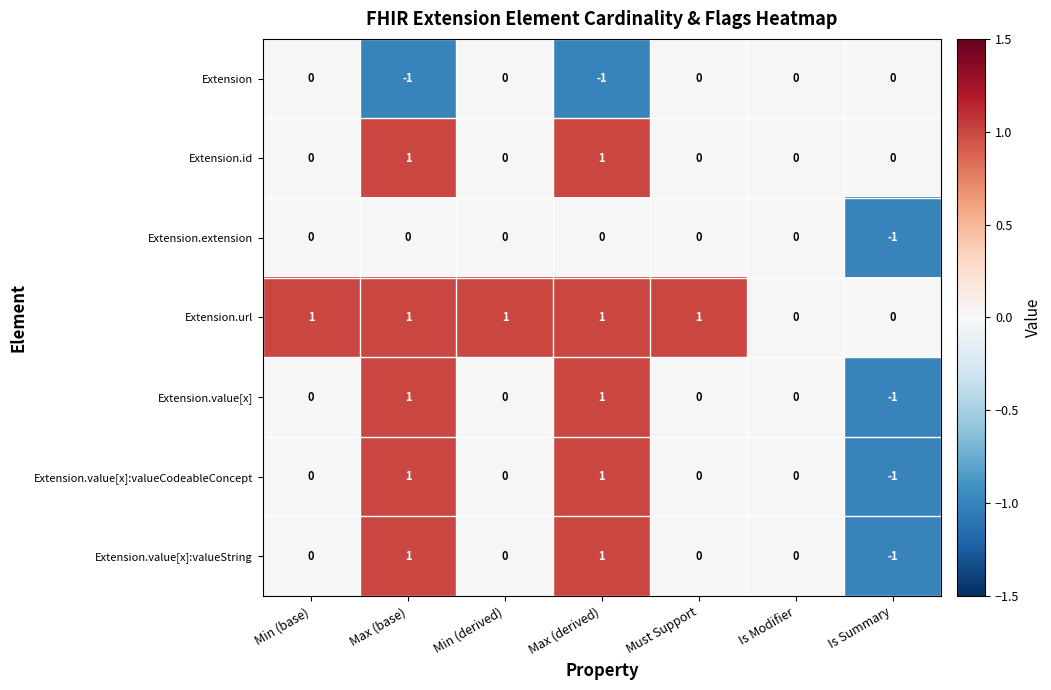

Count the Extension.url values in the range 0 to 1.

7